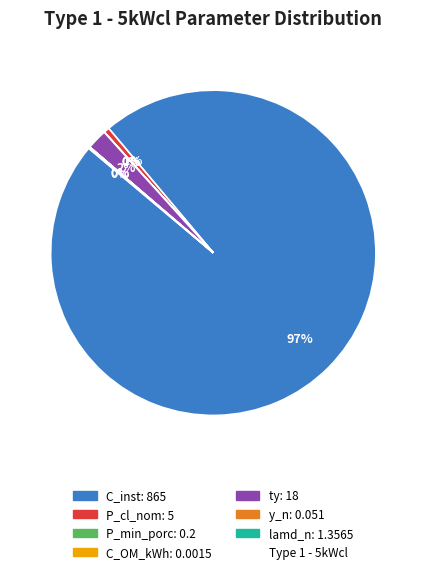

Is there a majority slice in this chart?

Yes